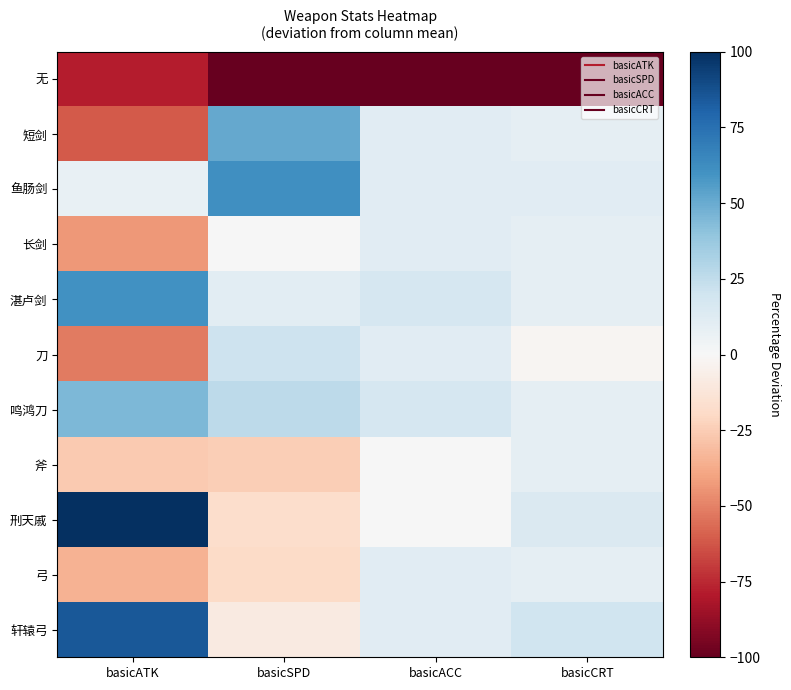

Reading right to left, what are all the values shown in this chart?

无: basicCRT=-100.0	basicACC=-100.0	basicSPD=-100.0	basicATK=-78.3
短剑: basicCRT=9.2	basicACC=11.1	basicSPD=51.1	basicATK=-61.0
鱼肠剑: basicCRT=11.4	basicACC=11.1	basicSPD=61.2	basicATK=7.4
长剑: basicCRT=9.2	basicACC=11.1	basicSPD=0.7	basicATK=-43.7
湛卢剑: basicCRT=9.2	basicACC=16.7	basicSPD=10.8	basicATK=60.2
刀: basicCRT=-1.7	basicACC=11.1	basicSPD=20.9	basicATK=-52.3
鸣鸿刀: basicCRT=9.2	basicACC=16.7	basicSPD=25.9	basicATK=44.6
斧: basicCRT=9.2	basicACC=0.0	basicSPD=-24.5	basicATK=-26.4
刑天戚: basicCRT=14.7	basicACC=0.0	basicSPD=-17.4	basicATK=100.0
弓: basicCRT=9.2	basicACC=11.1	basicSPD=-19.4	basicATK=-35.0
轩辕弓: basicCRT=20.2	basicACC=11.1	basicSPD=-9.3	basicATK=84.4